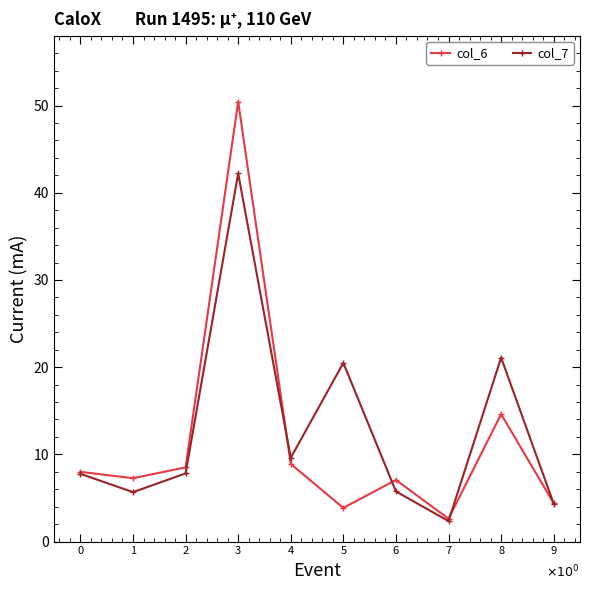

Is the value of col_7 at 3 greater than the value of col_6 at 4?

Yes